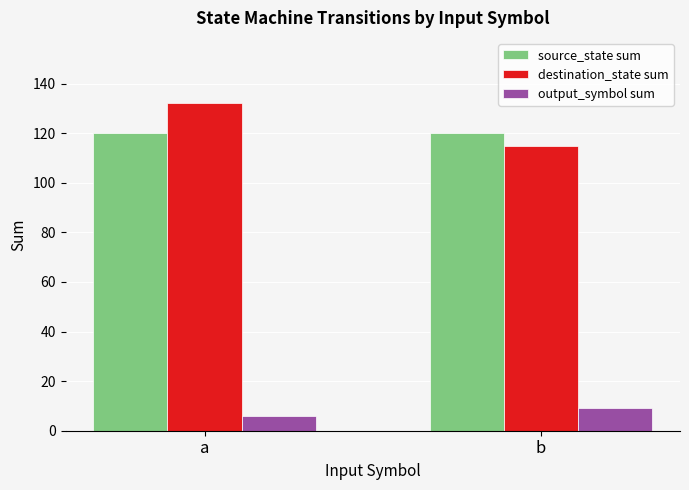

Reading left to right, what are all the values shown in this chart?

source_state sum: 120	120
destination_state sum: 132	115
output_symbol sum: 6	9